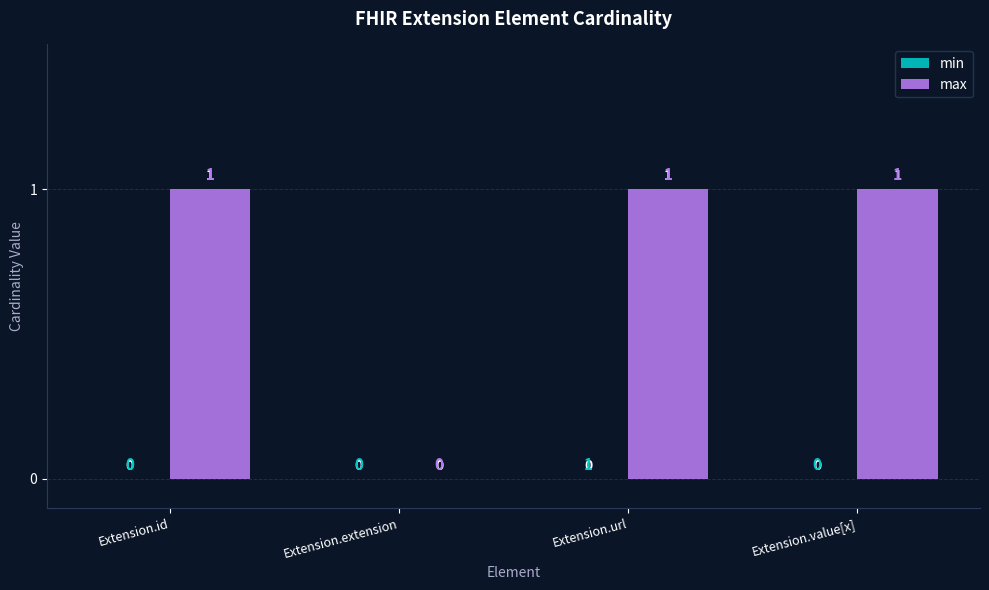

How many categories are shown in the chart?

4